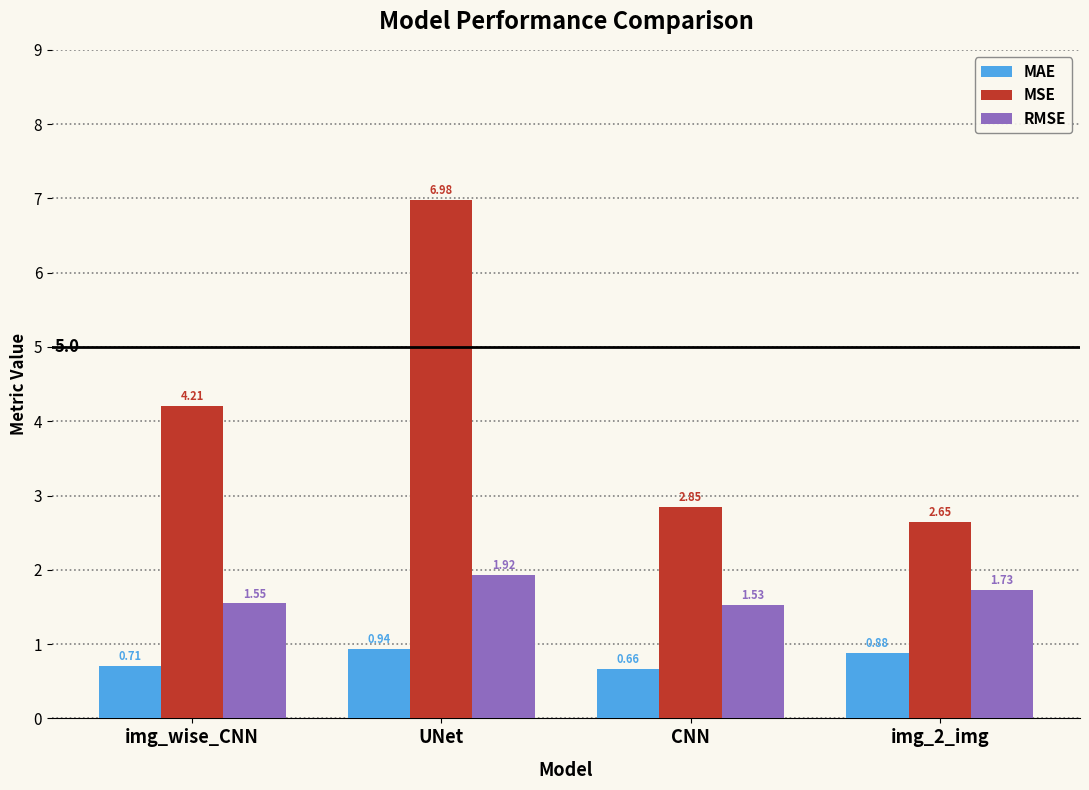

Which series has the widest spread of values?

MSE